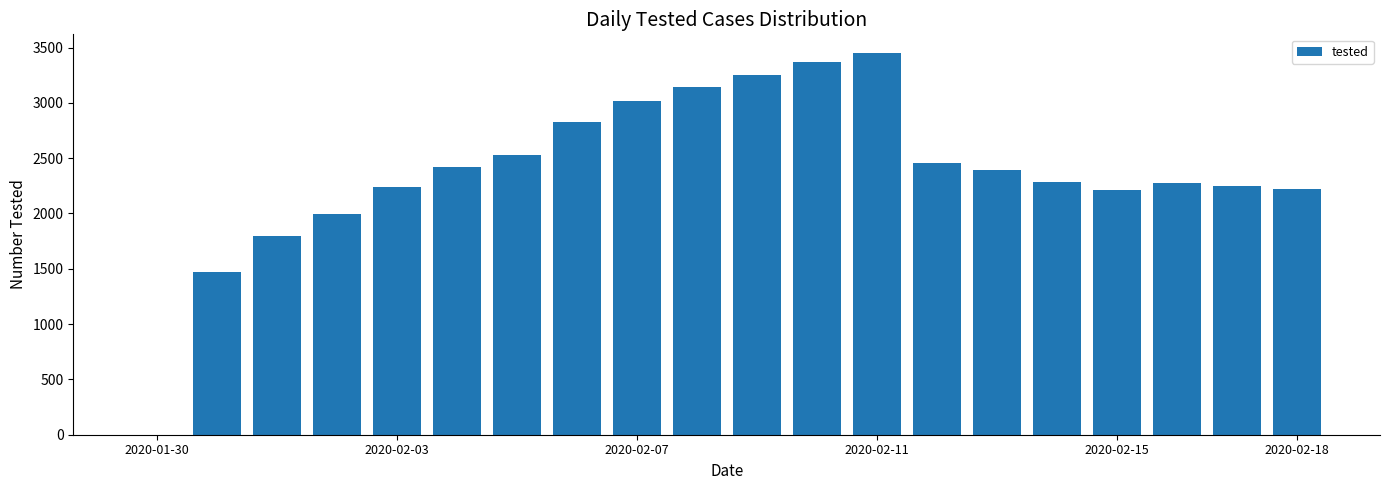

What is the greatest value displayed?

3447